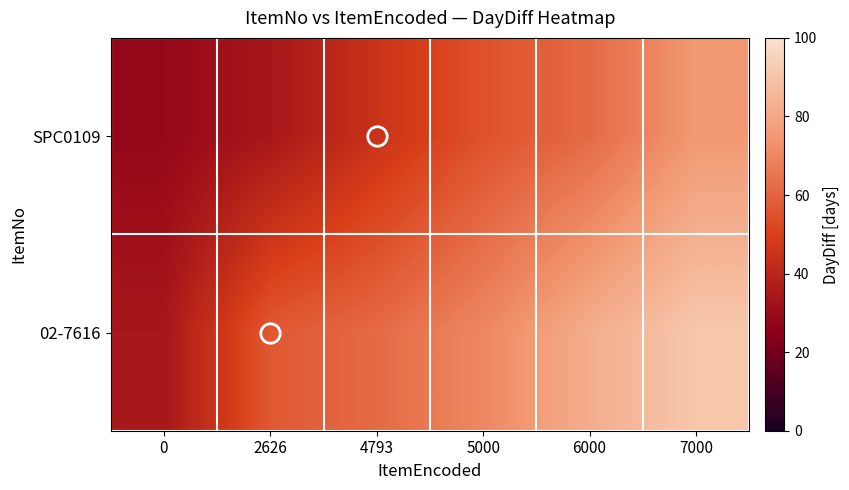

List the series in order of their overall mean, lowest first.

SPC0109, 02-7616